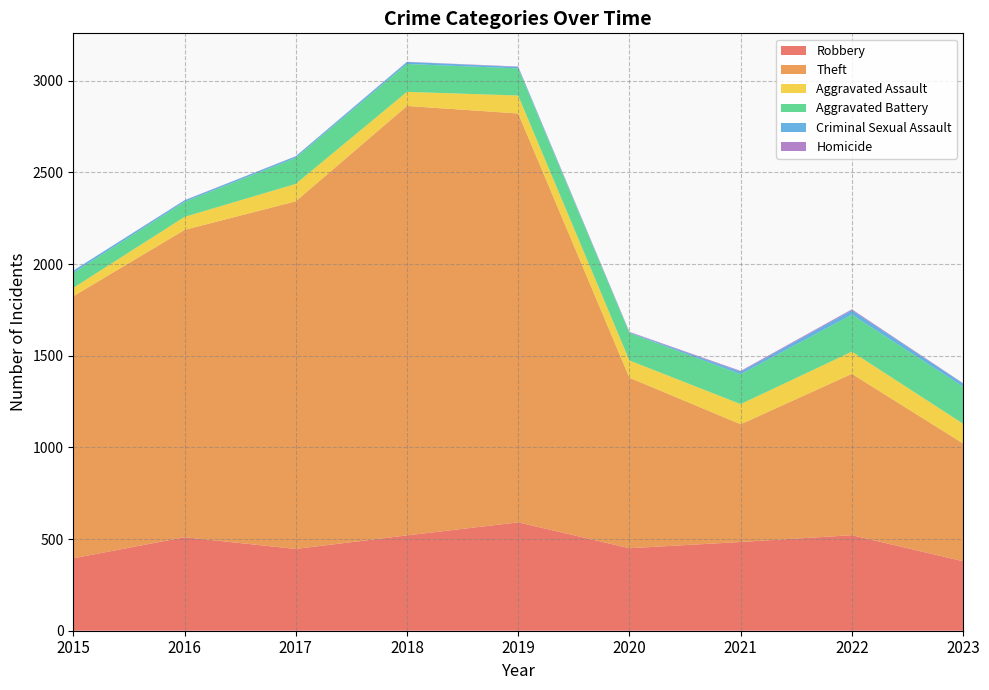

Reading right to left, transcribe all the data shown in this chart.

Robbery: 2023=379	2022=521	2021=484	2020=450	2019=591	2018=520	2017=446	2016=510	2015=395
Theft: 2023=642	2022=880	2021=642	2020=930	2019=2230	2018=2342	2017=1896	2016=1676	2015=1429
Aggravated Assault: 2023=108	2022=121	2021=110	2020=94	2019=98	2018=77	2017=95	2016=71	2015=46
Aggravated Battery: 2023=202	2022=202	2021=163	2020=150	2019=148	2018=152	2017=142	2016=82	2015=82
Criminal Sexual Assault: 2023=17	2022=24	2021=14	2020=3	2019=8	2018=11	2017=8	2016=8	2015=12
Homicide: 2023=2	2022=5	2021=4	2020=3	2019=2	2018=1	2017=1	2016=1	2015=0